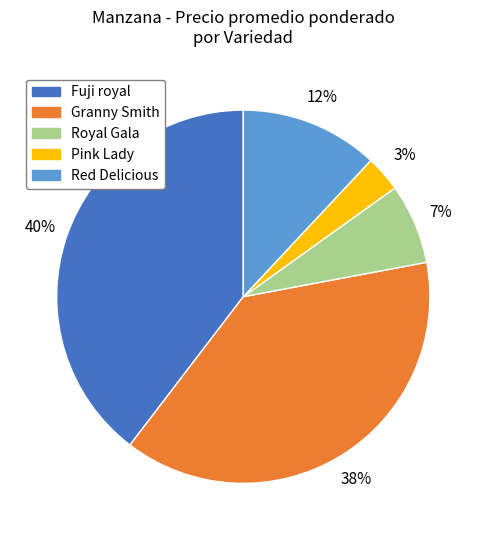

Do Pink Lady and Granny Smith together represent more than half of the pie?

No